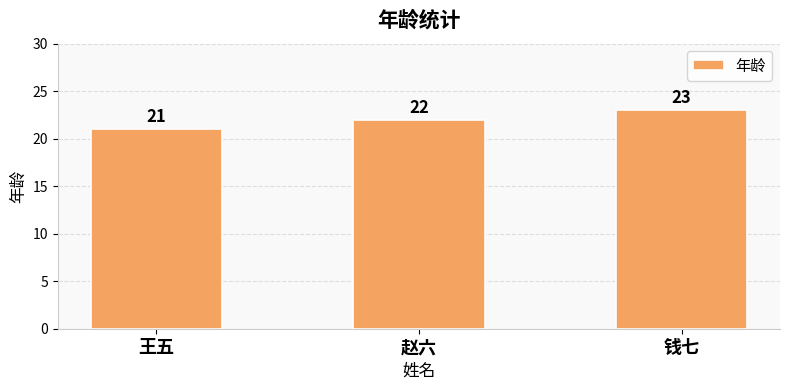

What is the value of the 1st bar from the left?

21